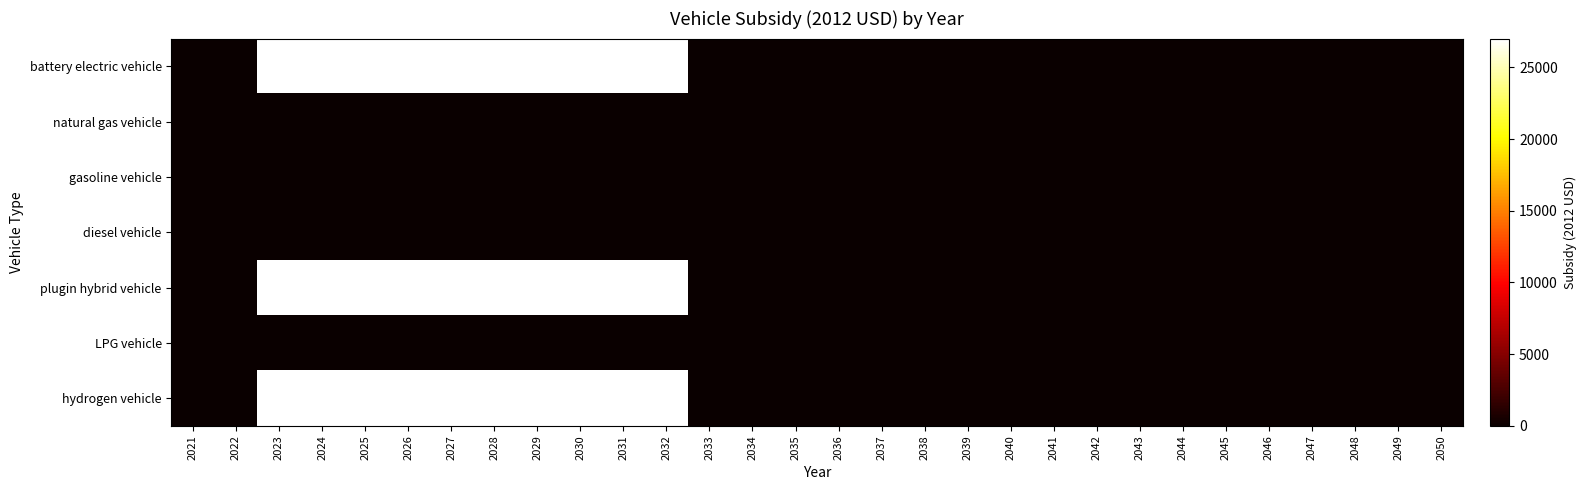

Which series has the largest total across all categories?

battery electric vehicle